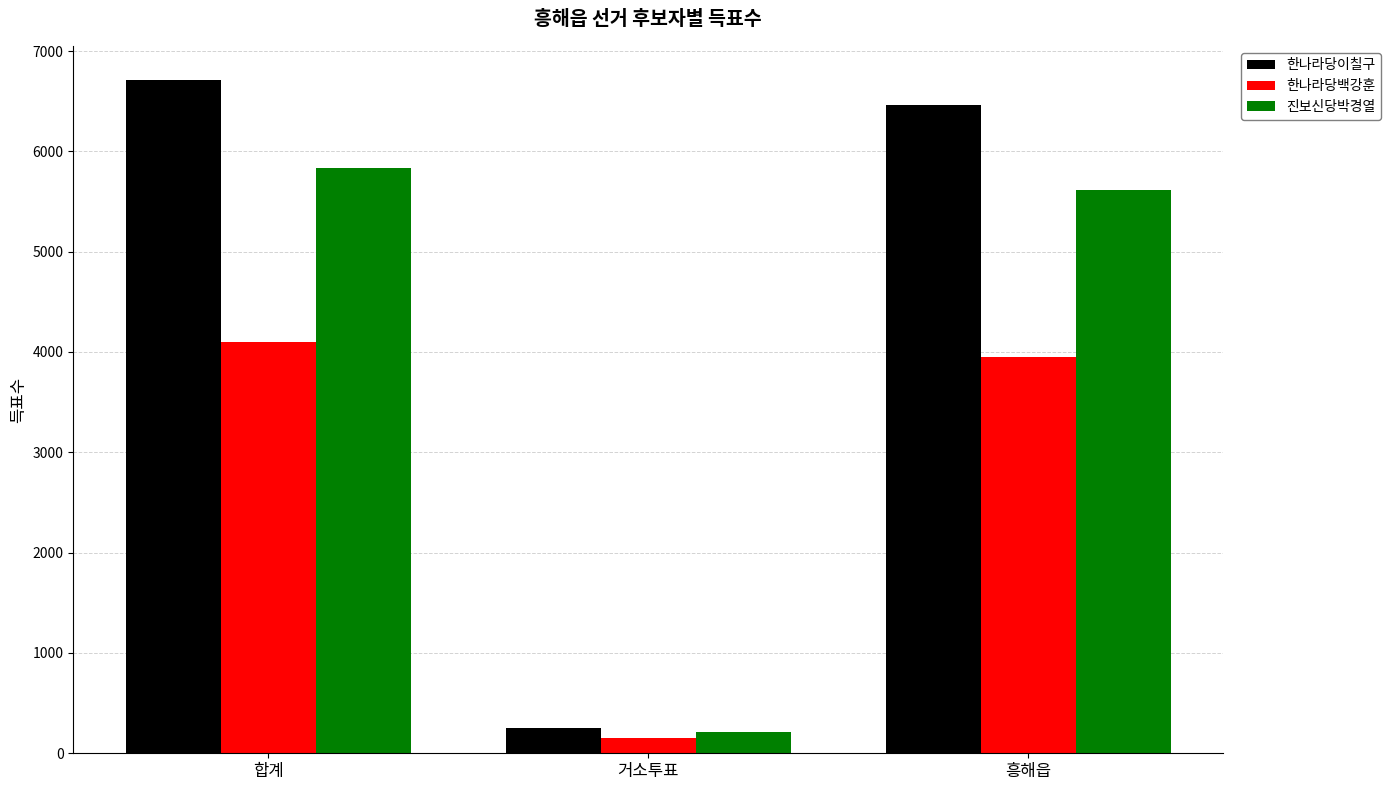

The value of 진보신당박경열 at 흥해읍 is 7965. True or false?

False